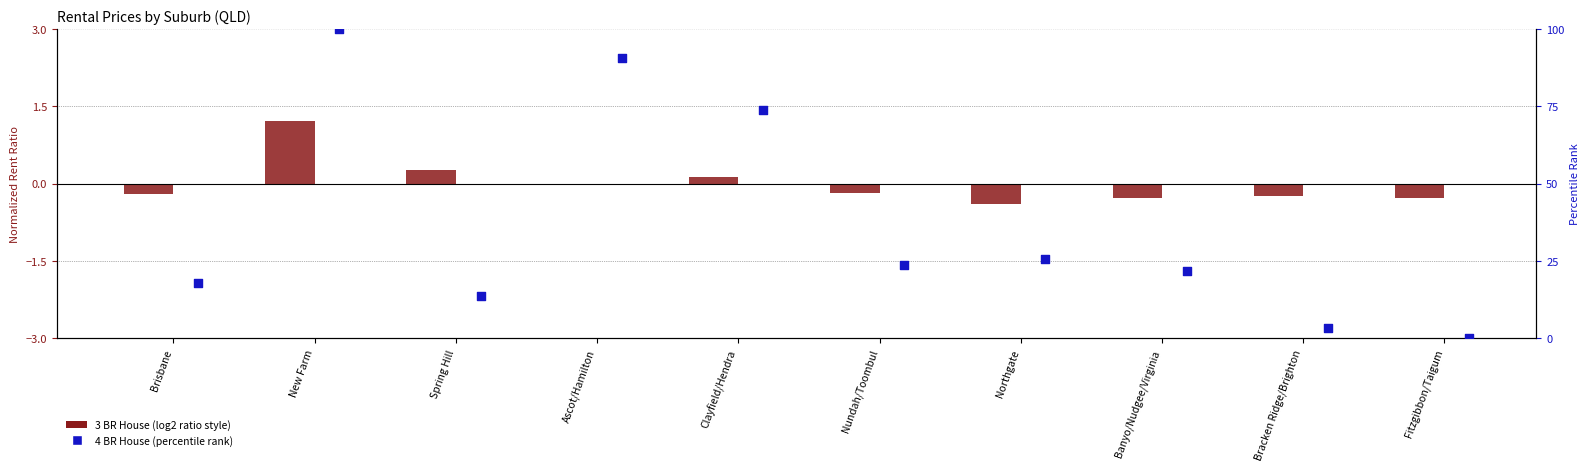

Which series reaches the minimum Y coordinate?

3 BR House